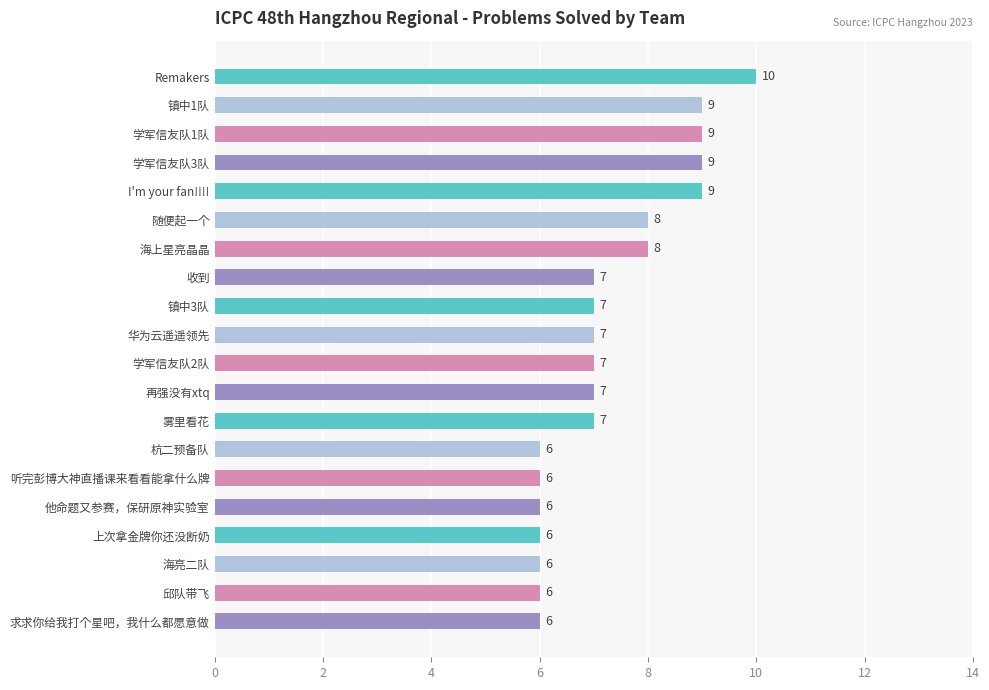

Reading top to bottom, transcribe all the data shown in this chart.

10	9	9	9	9	8	8	7	7	7	7	7	7	6	6	6	6	6	6	6